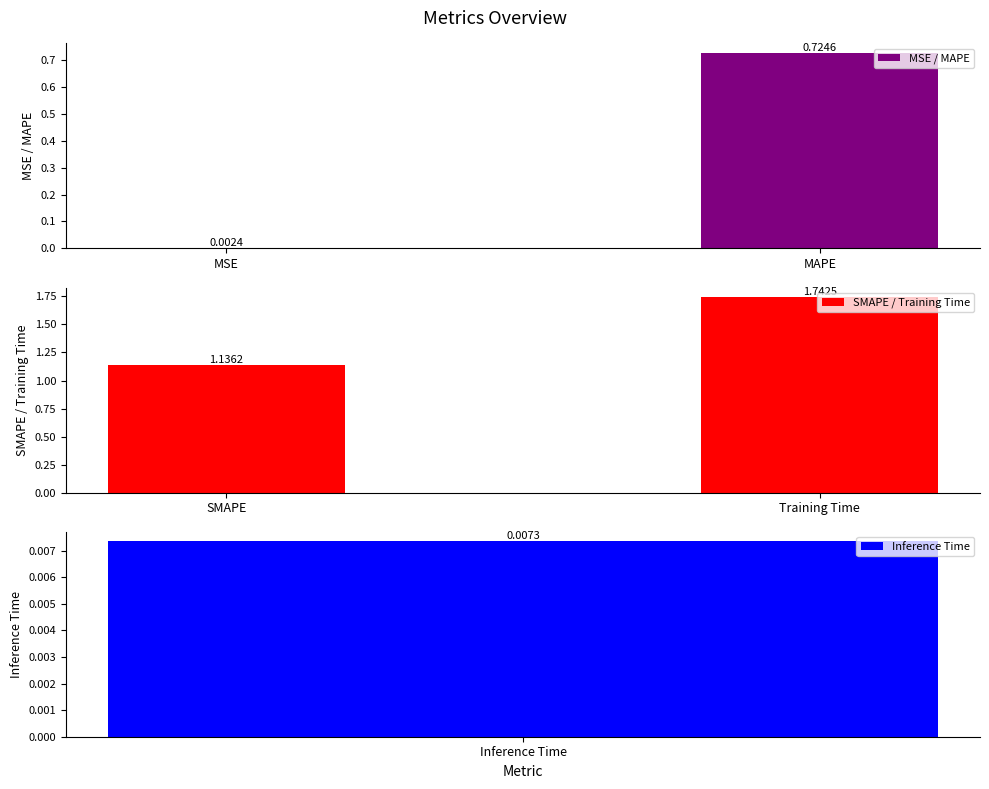

What are all the series names shown in the legend?

MSE / MAPE, SMAPE / Training Time